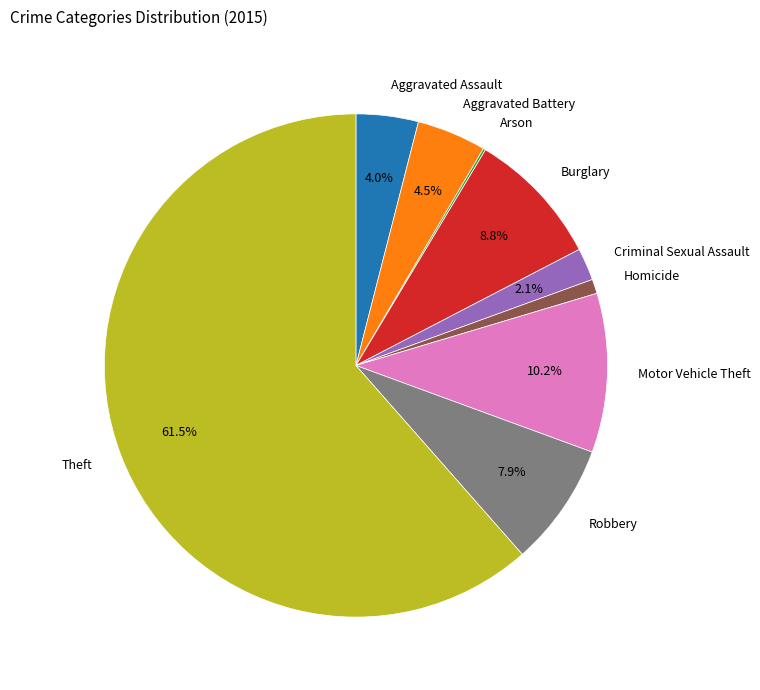

Is Theft the majority of the pie?

Yes